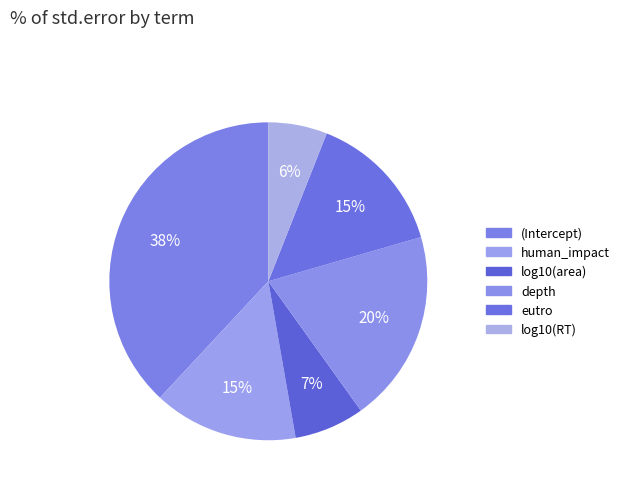

Rank the categories by value from lowest to highest.

log10(RT), log10(area), eutro, human_impact, depth, (Intercept)